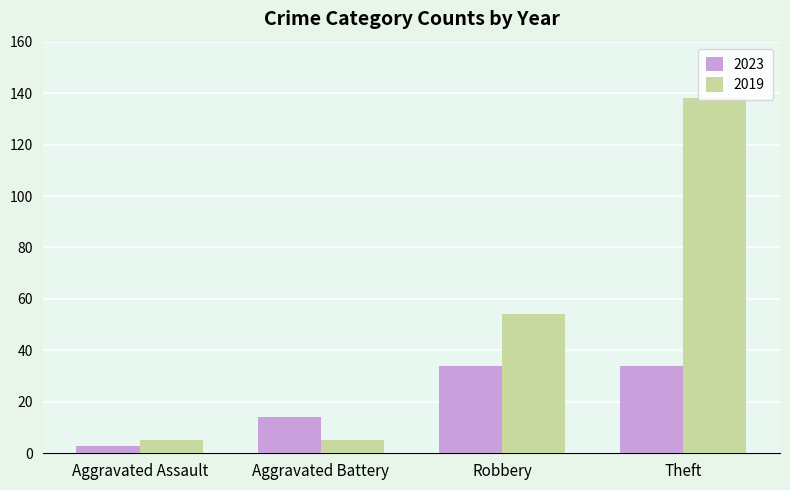

Count the number of categories in the chart.

4